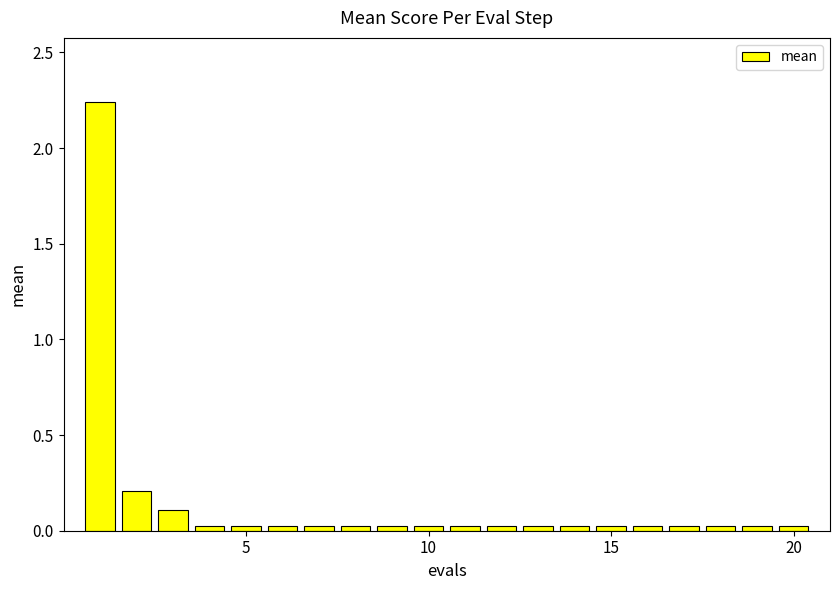

How many bars are there in total?

20